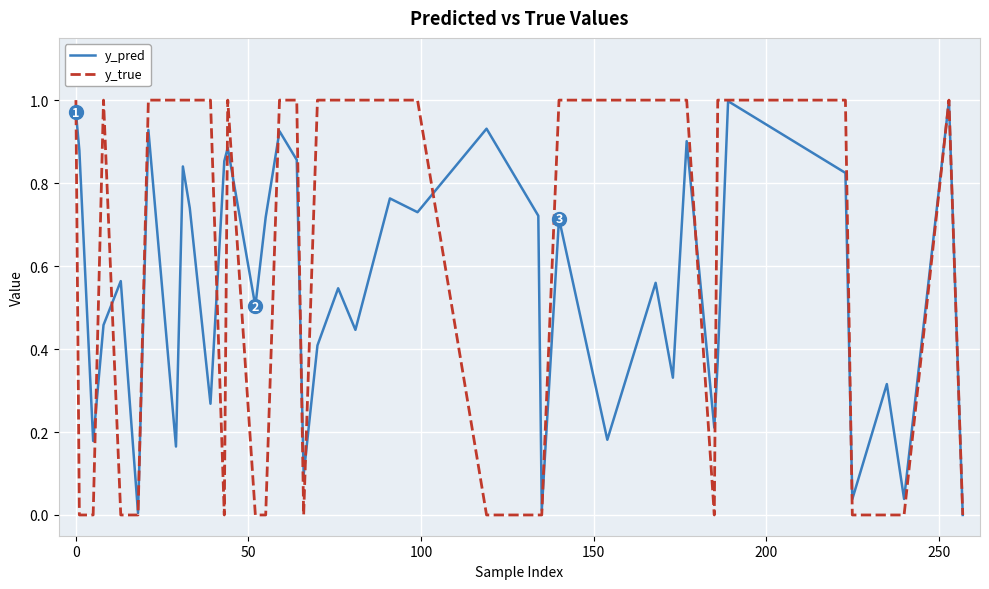

Which series has the widest spread of values?

y_true